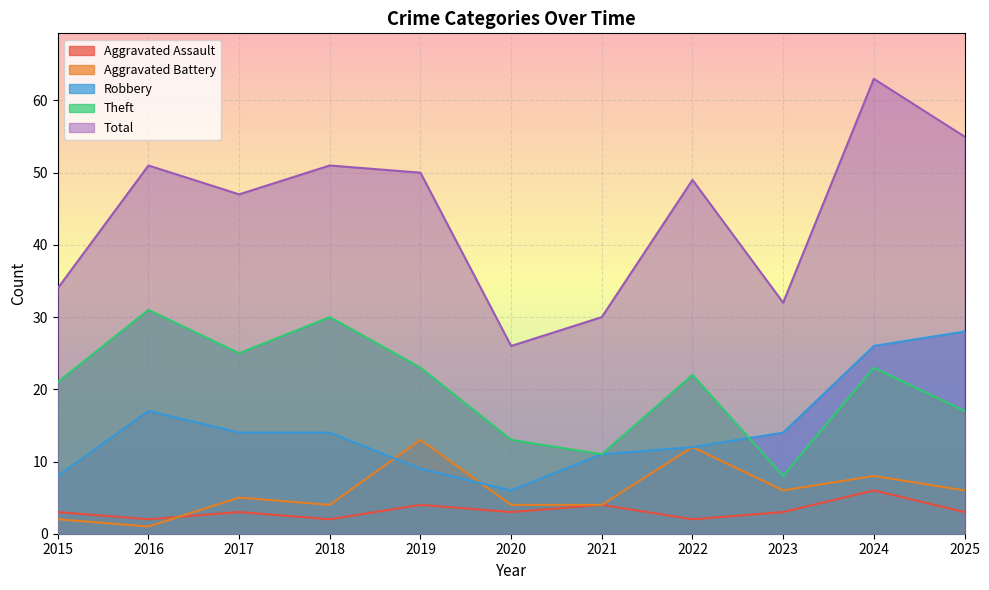

Reading left to right, extract all data points from this chart.

Aggravated Assault: 2015=3	2016=2	2017=3	2018=2	2019=4	2020=3	2021=4	2022=2	2023=3	2024=6	2025=3
Aggravated Battery: 2015=2	2016=1	2017=5	2018=4	2019=13	2020=4	2021=4	2022=12	2023=6	2024=8	2025=6
Robbery: 2015=8	2016=17	2017=14	2018=14	2019=9	2020=6	2021=11	2022=12	2023=14	2024=26	2025=28
Theft: 2015=21	2016=31	2017=25	2018=30	2019=23	2020=13	2021=11	2022=22	2023=8	2024=23	2025=17
Total: 2015=34	2016=51	2017=47	2018=51	2019=50	2020=26	2021=30	2022=49	2023=32	2024=63	2025=55